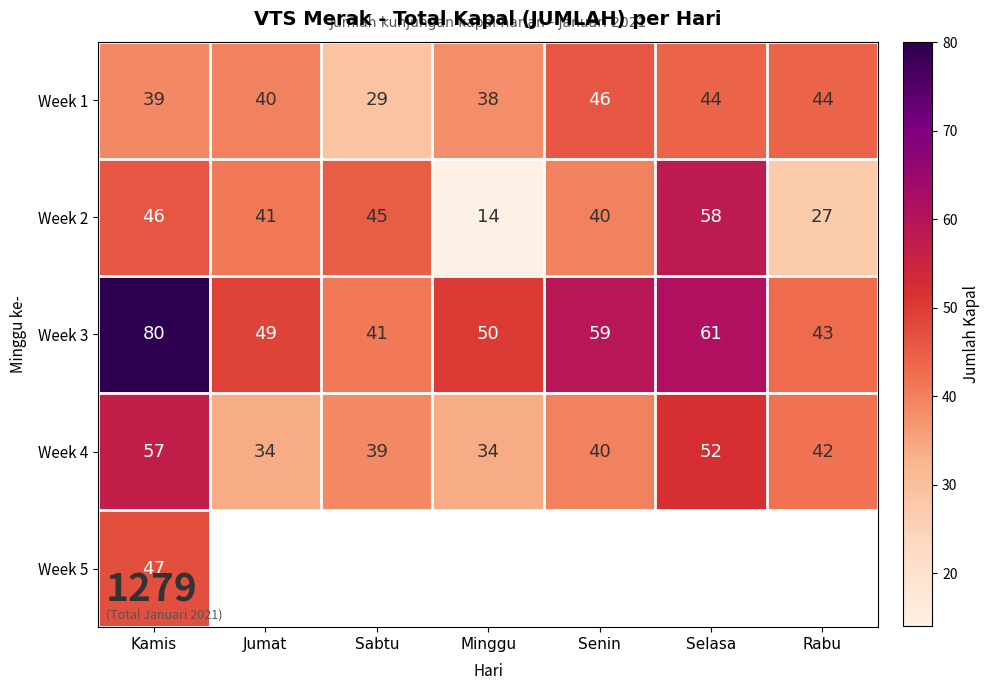

What is the average value of the Week 1 series?

40